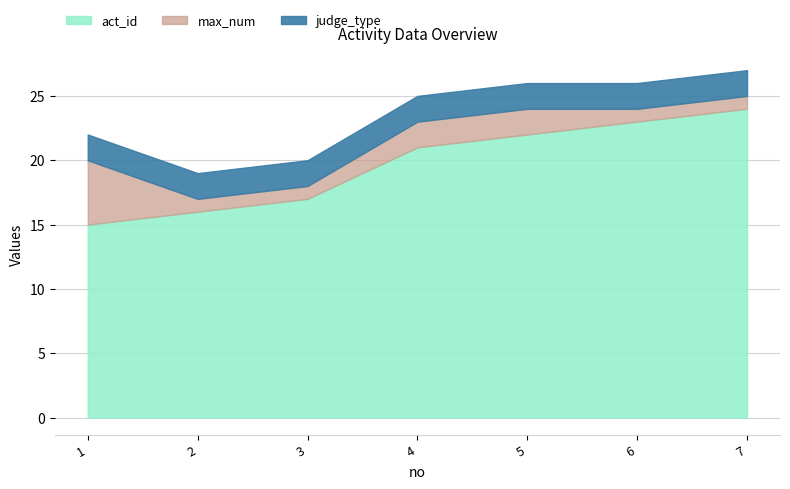

True or false: judge_type and max_num intersect in this chart.

True